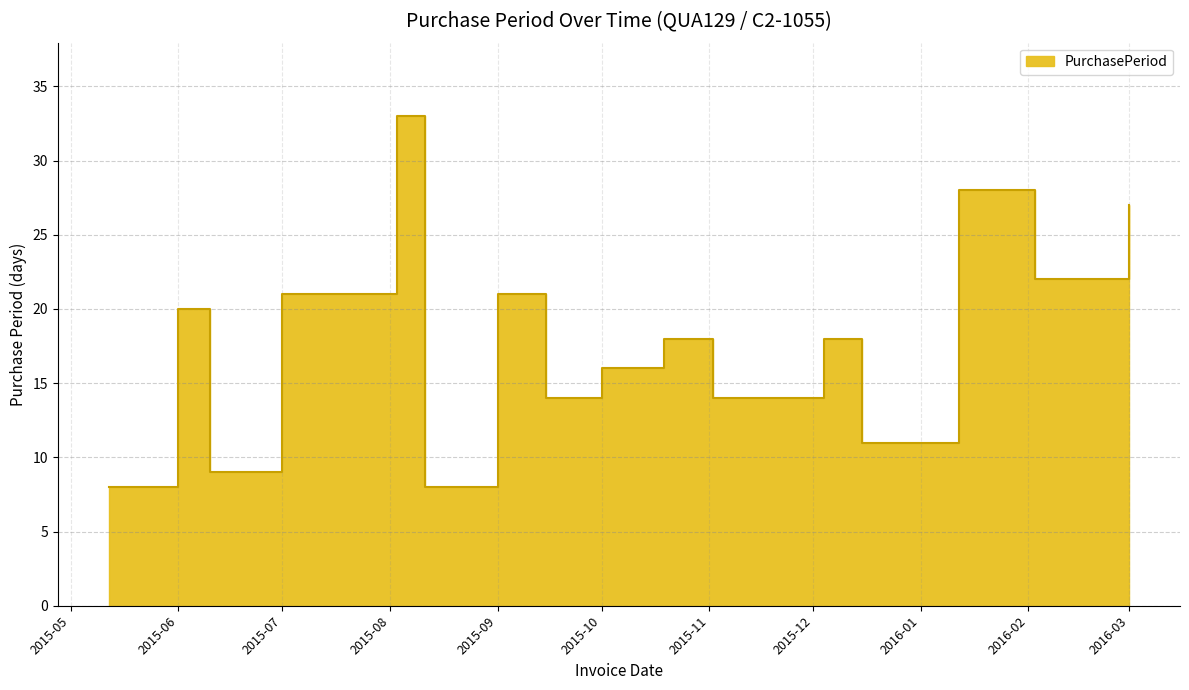

What is the maximum value shown in the chart?

33